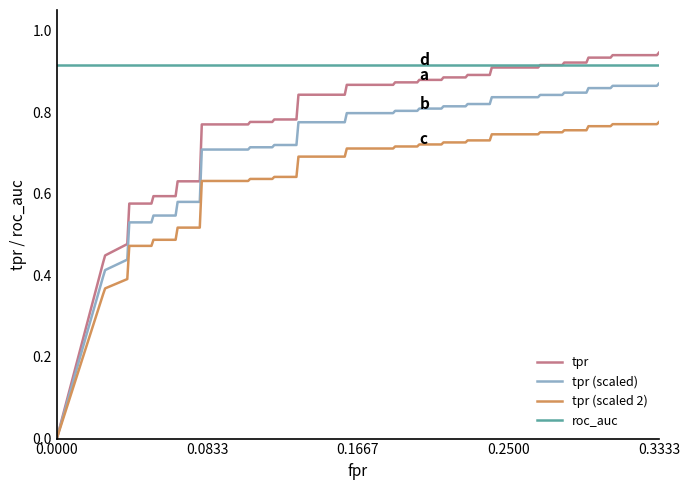

Which series has the largest range (max minus min)?

tpr